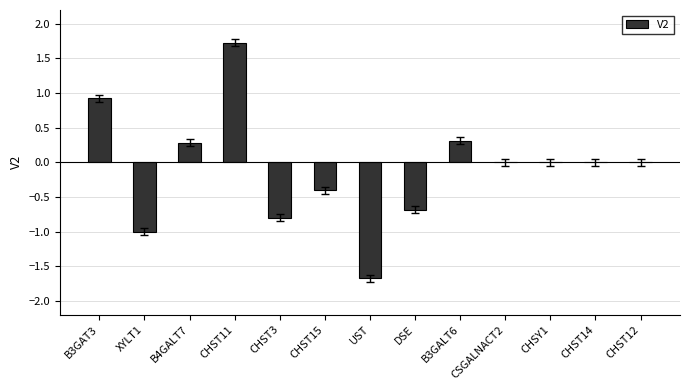

How many series are shown in this chart?

1